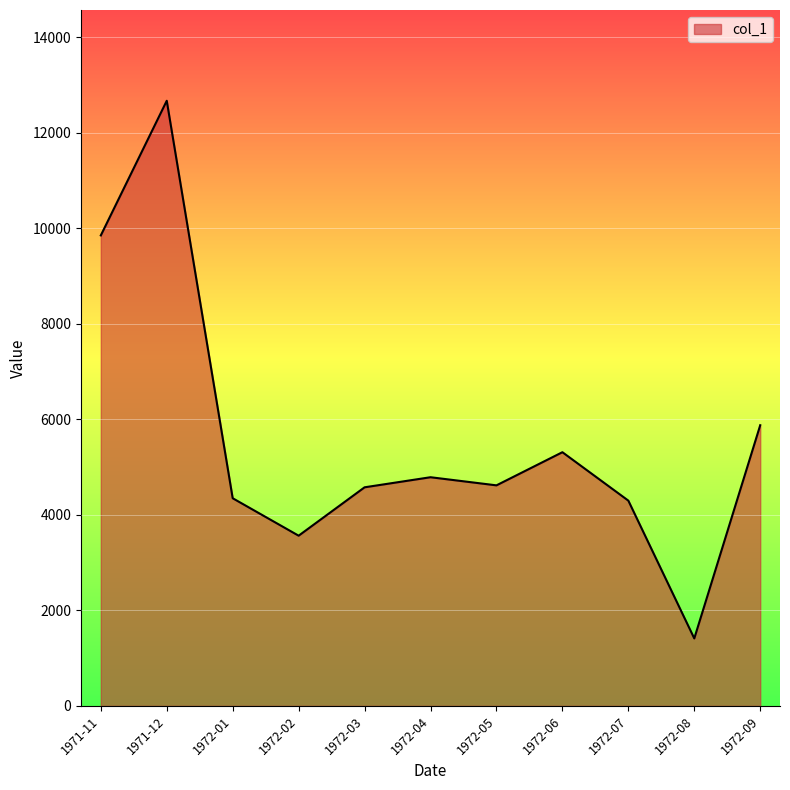

At which label is the value closest to 7041?

1972-09